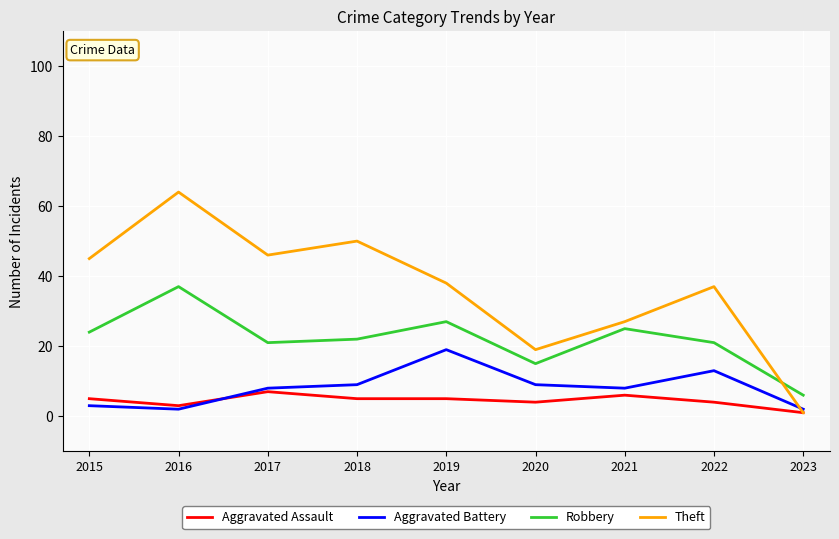

What is the maximum value for Aggravated Battery?

19